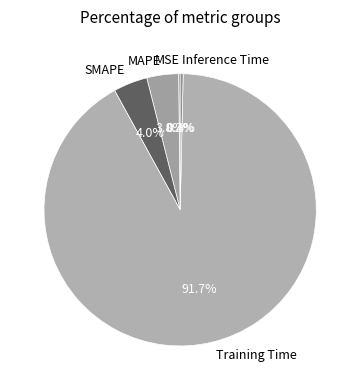

Does Training Time represent more than half of the total?

Yes